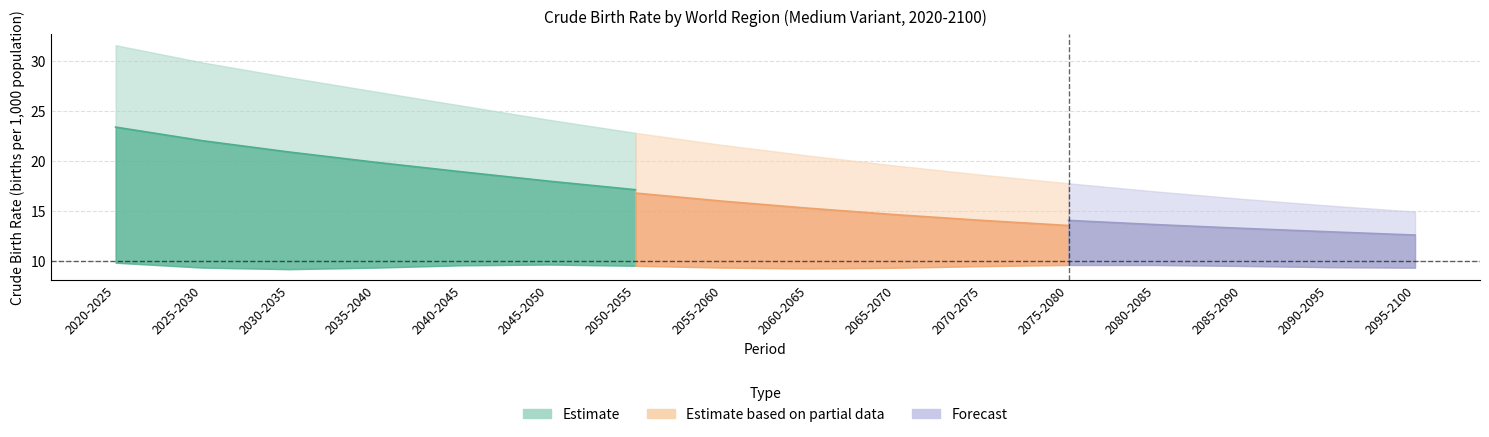

Which category has the lowest value in the Northern America series?

2095-2100